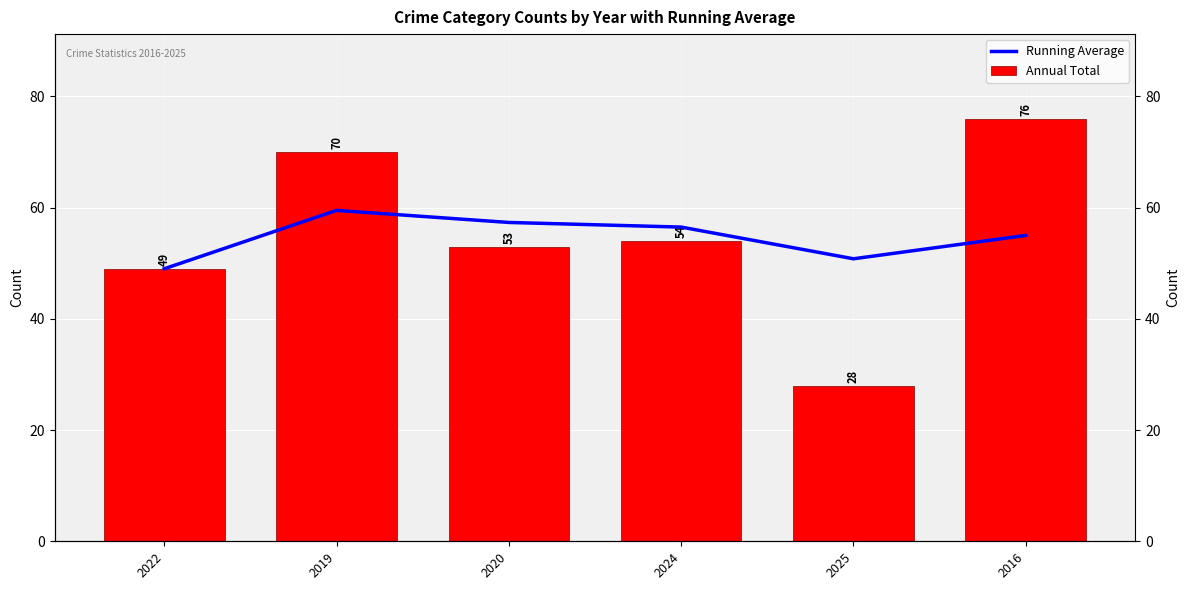

What are all the series names shown in the legend?

Running Average, Annual Total